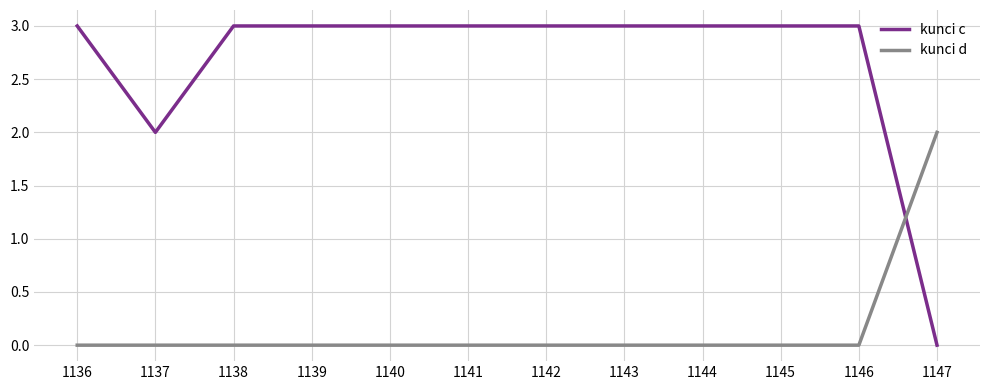

Rank the series by their average value, from lowest to highest.

kunci d, kunci c